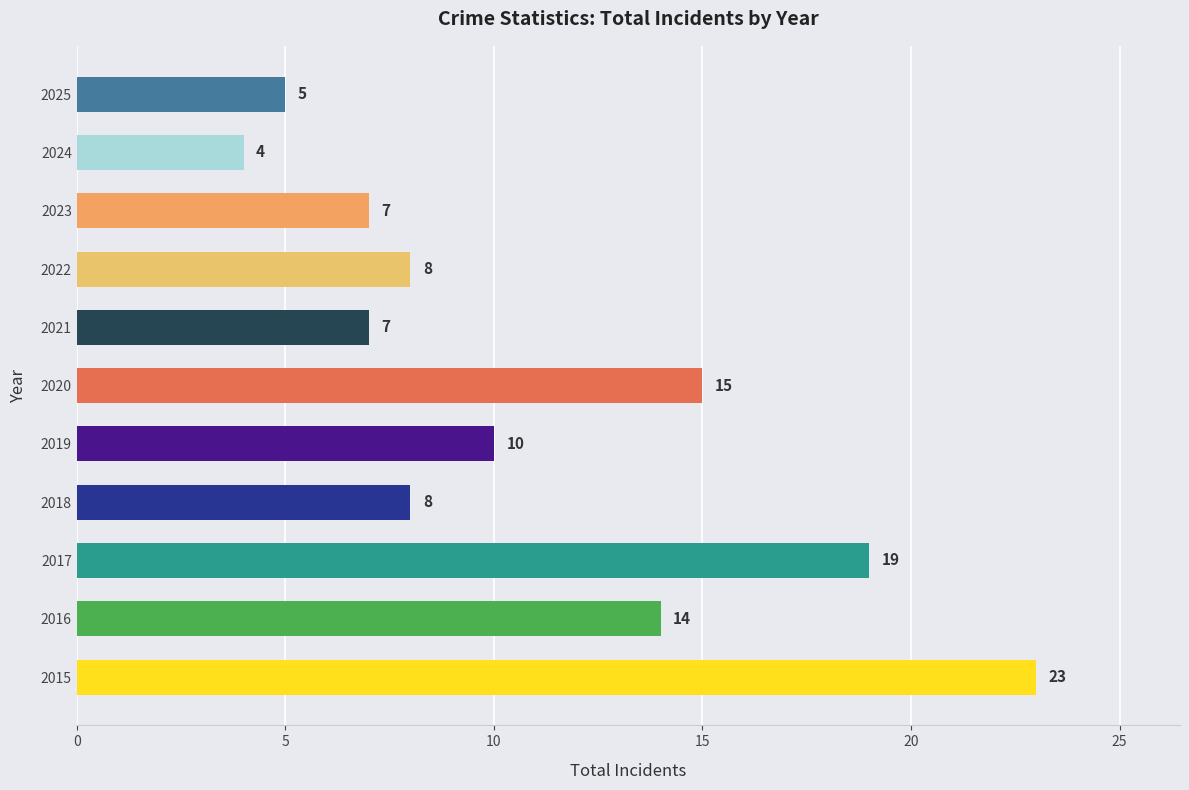

Reading top to bottom, what are all the values shown in this chart?

5	4	7	8	7	15	10	8	19	14	23